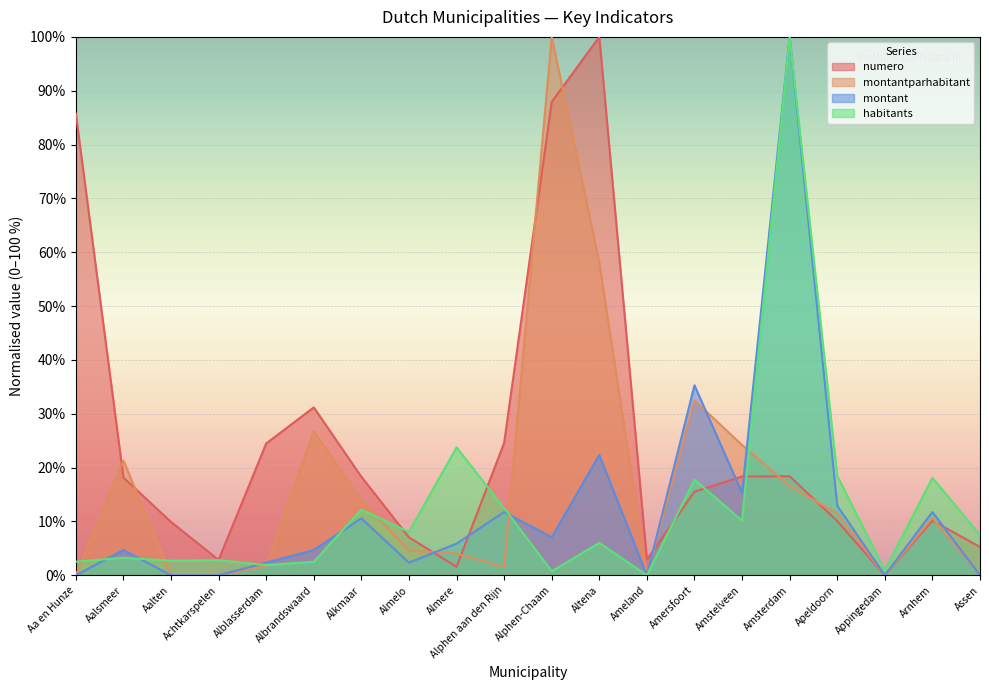

What is the difference between the second highest and second lowest values in the habitants series?

23.0